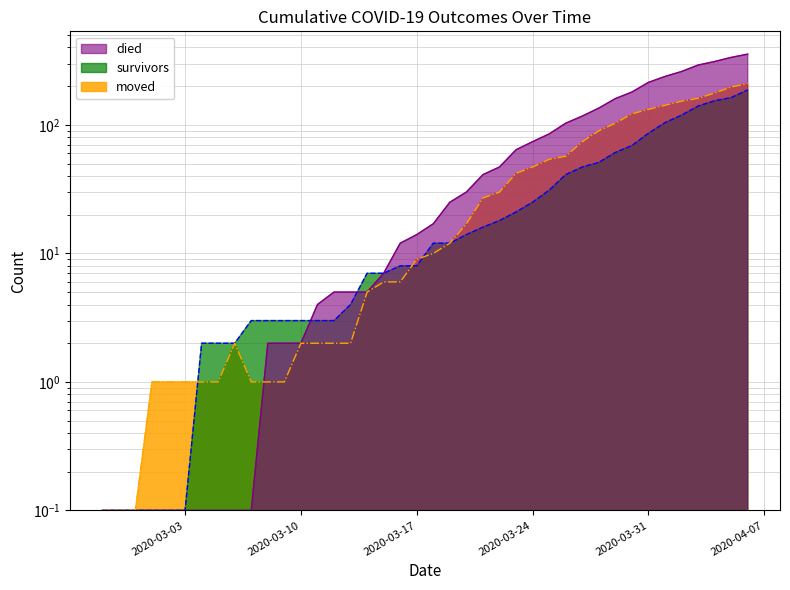

Which category has the lowest value across all series?

2020-02-27